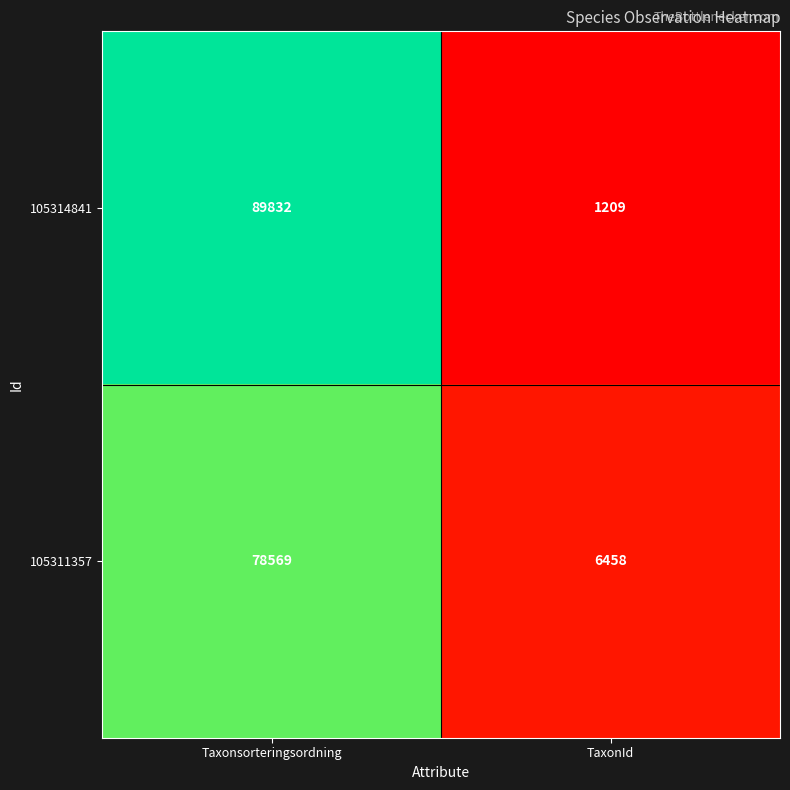

What is the average value of the 105311357 series?

42514